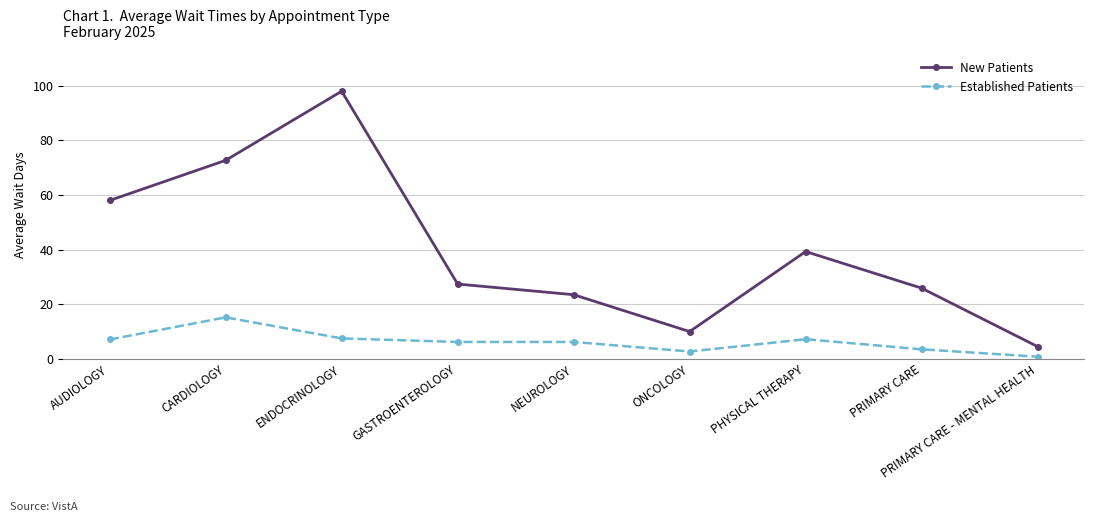

What is the sum of the New Patients values at ENDOCRINOLOGY and NEUROLOGY?

121.5